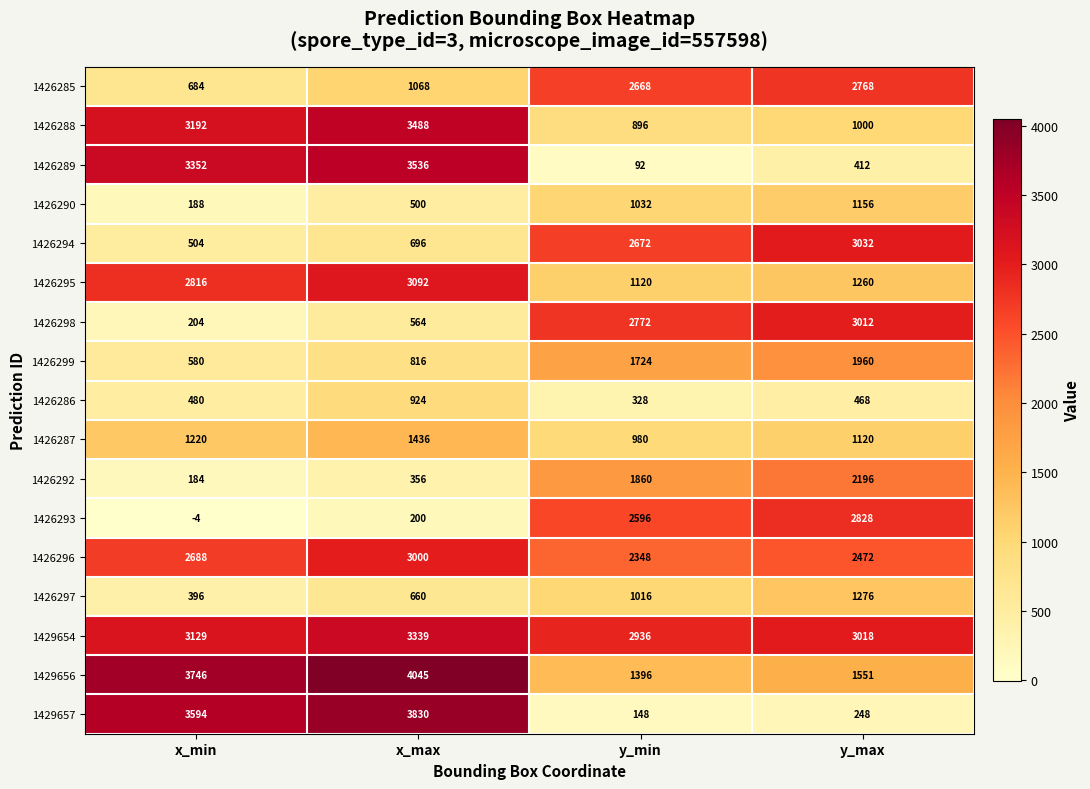

Where is 1426299 nearest to the value 1270?

x_max